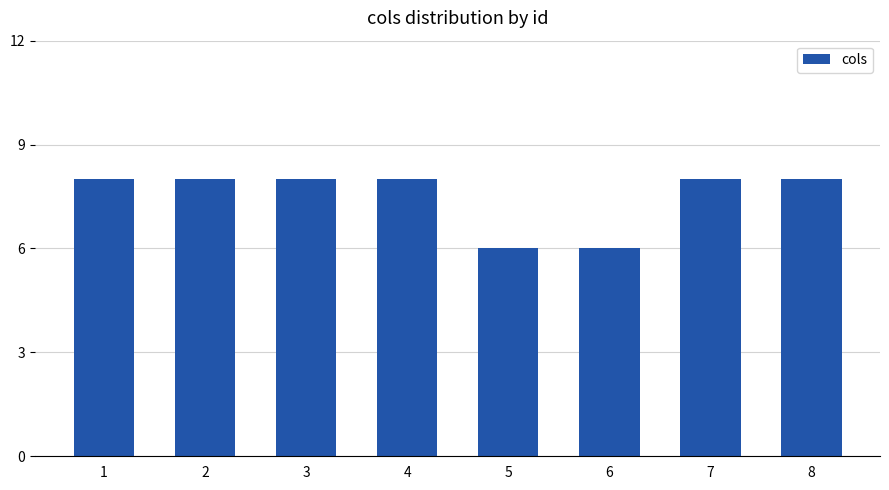

Is it true that the value at 1 is 8?

True